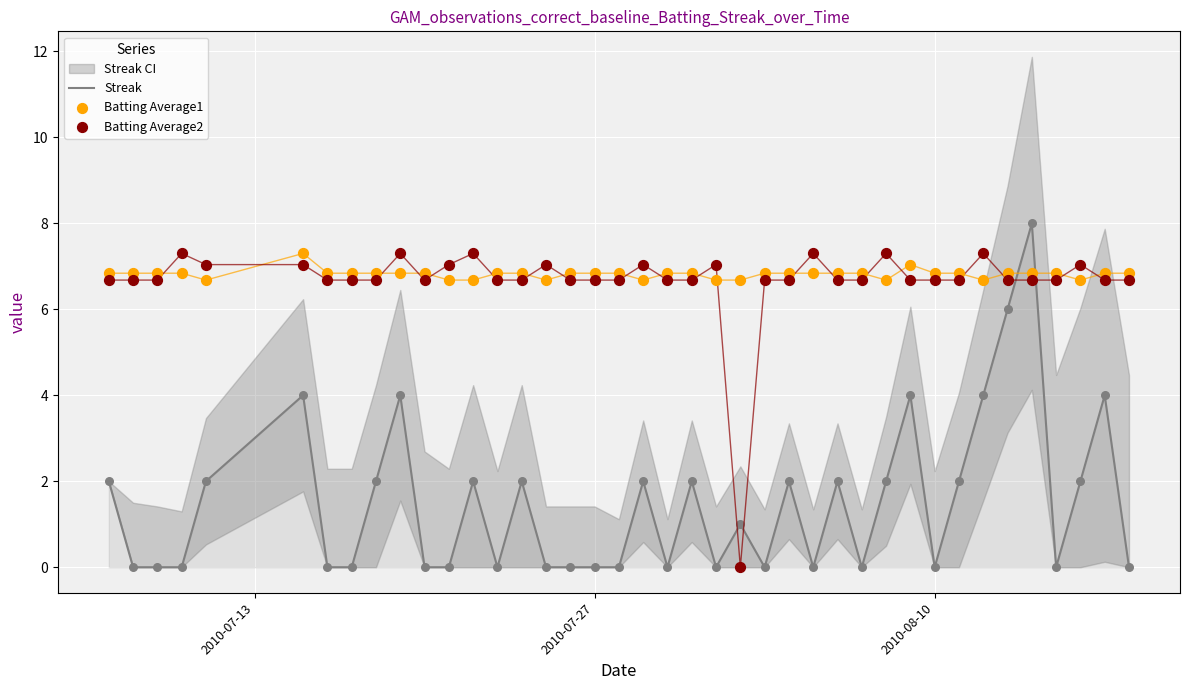

The Streak series shows 0 at 2010-07-27. True or false?

True